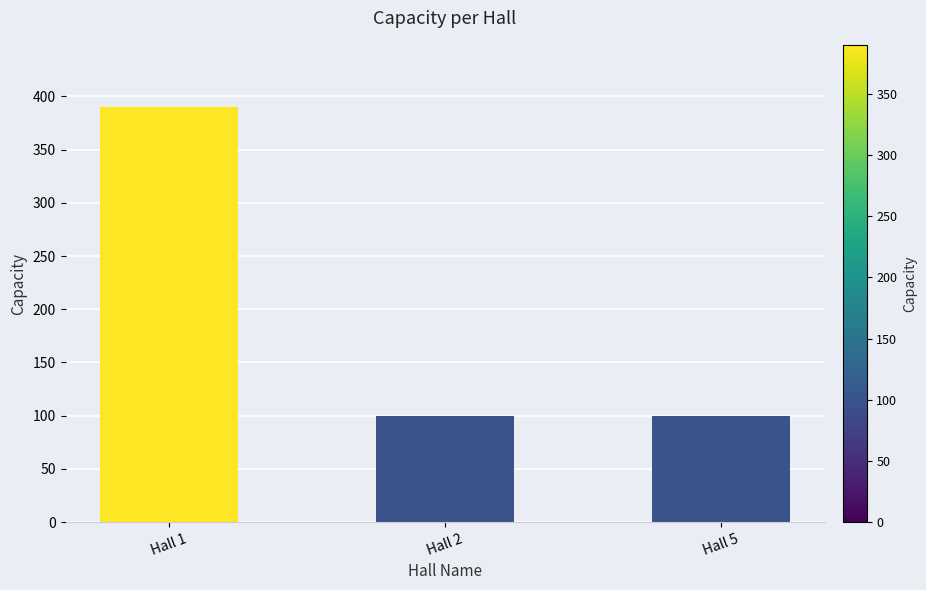

What is the value of the 3rd bar from the left?

100